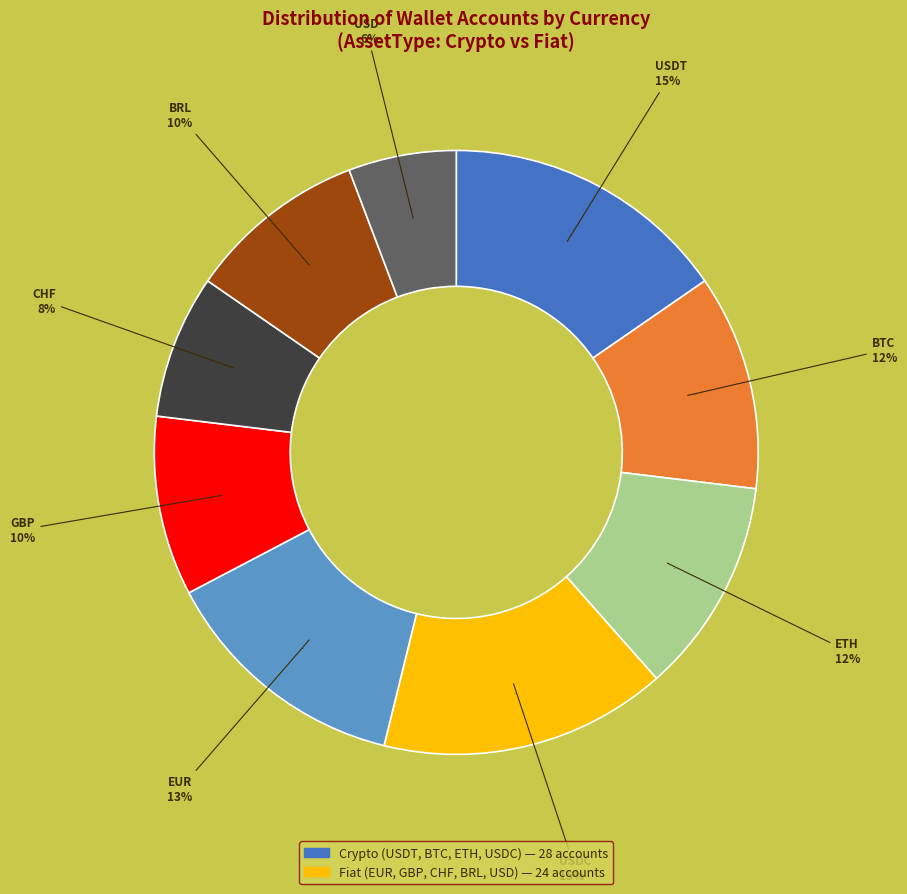

How many slices are in this pie chart?

2